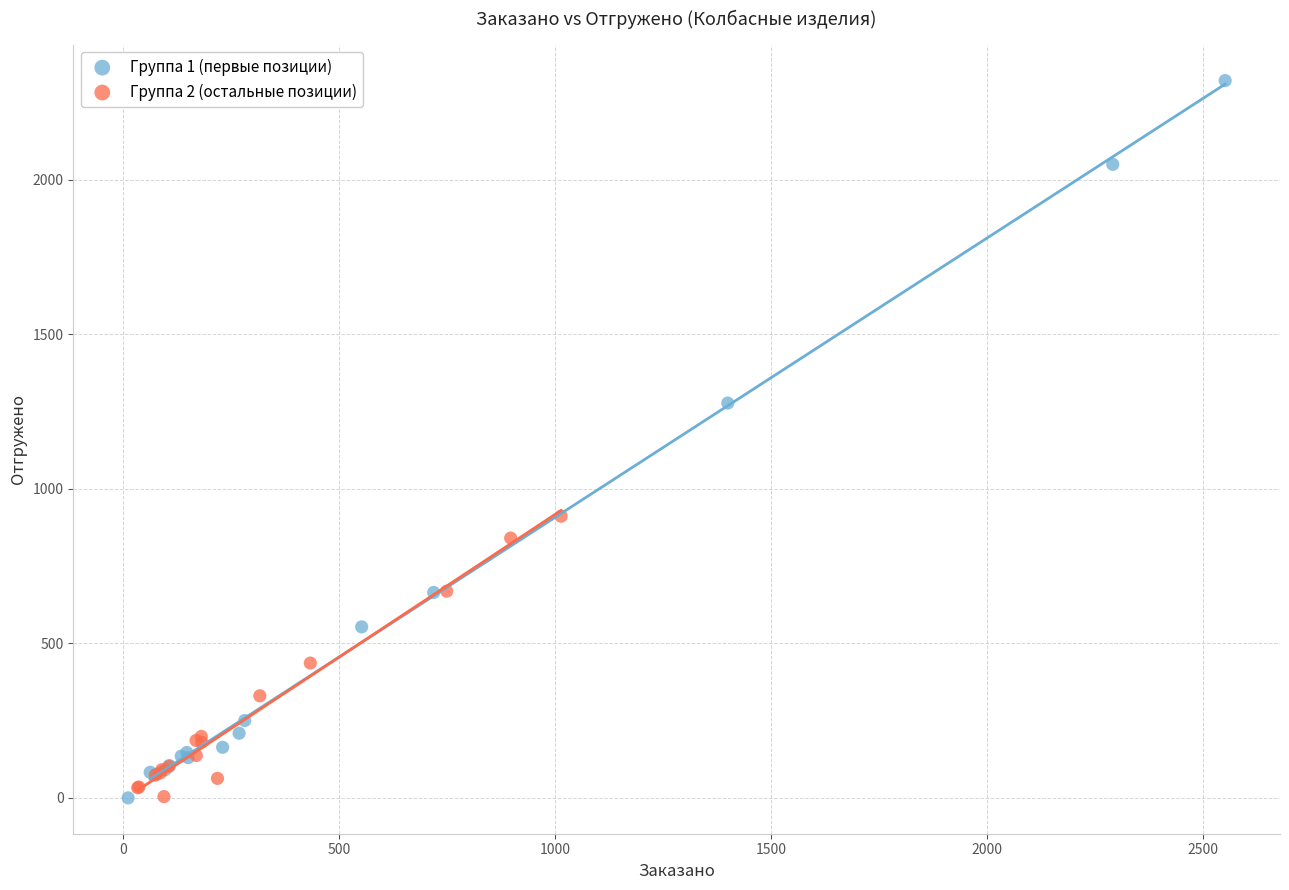

Which series reaches the maximum Y coordinate?

Группа 1 (первые позиции)